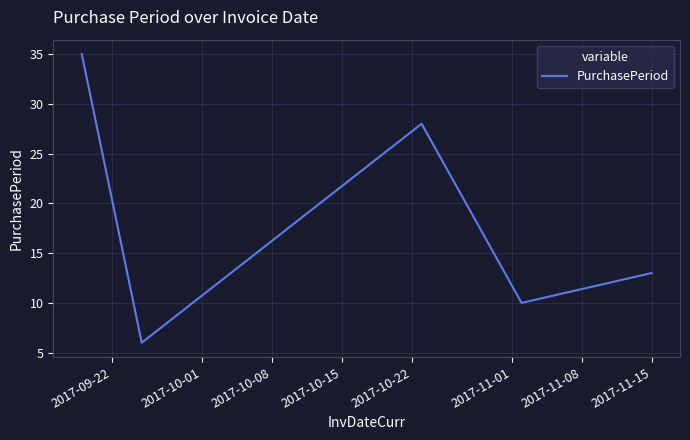

What is the greatest value displayed?

35